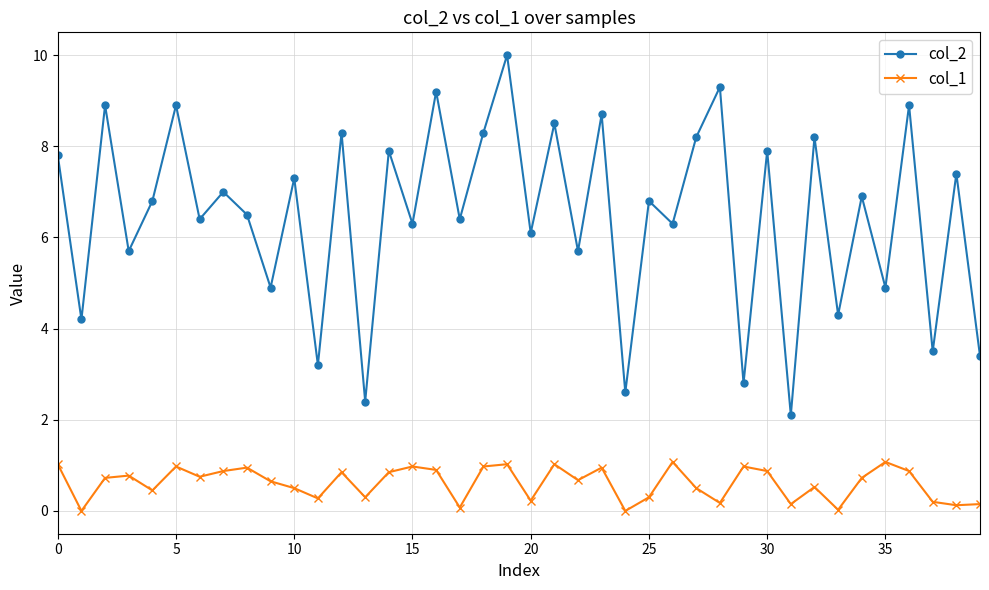

Which series has the largest total across all categories?

col_2